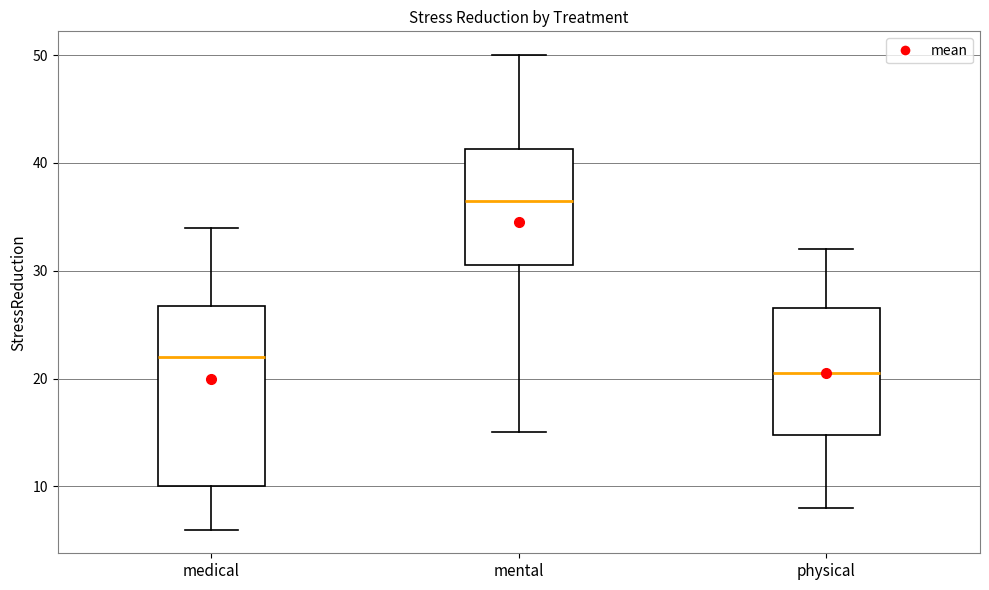

Where is the lower edge of the box for mental on the y-axis? The values are not printed on the chart, so give them approximately, as read against the axis.

31